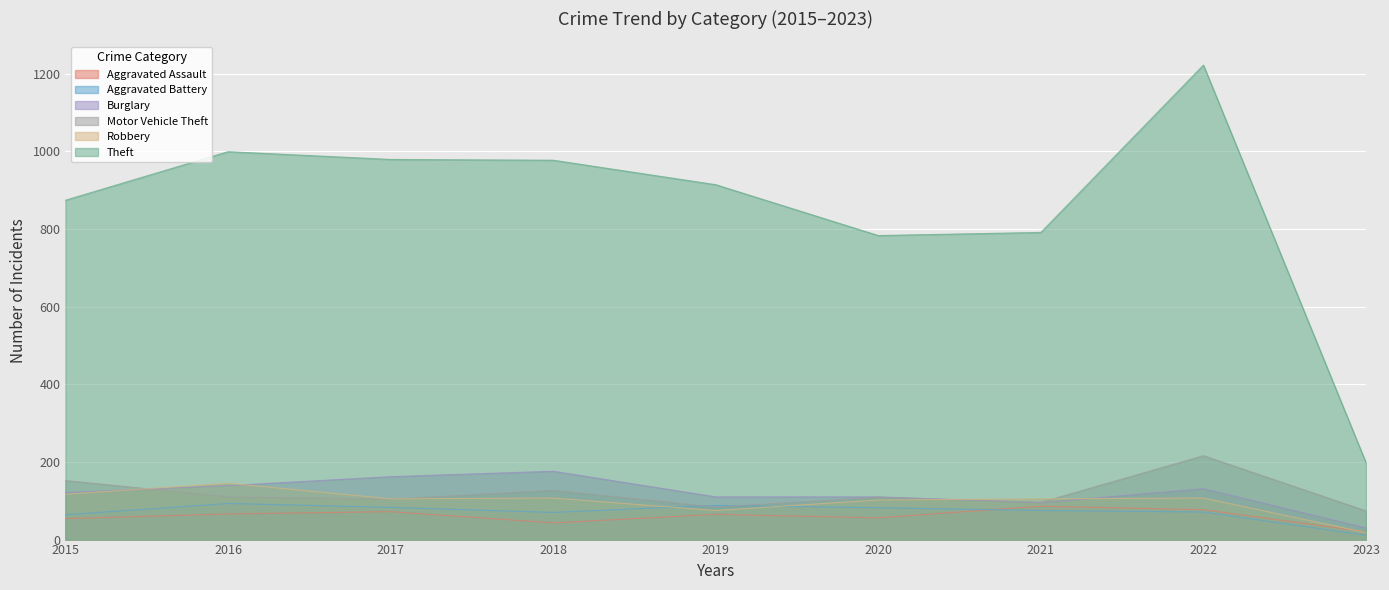

The Theft series shows 1351 at 2015. True or false?

False